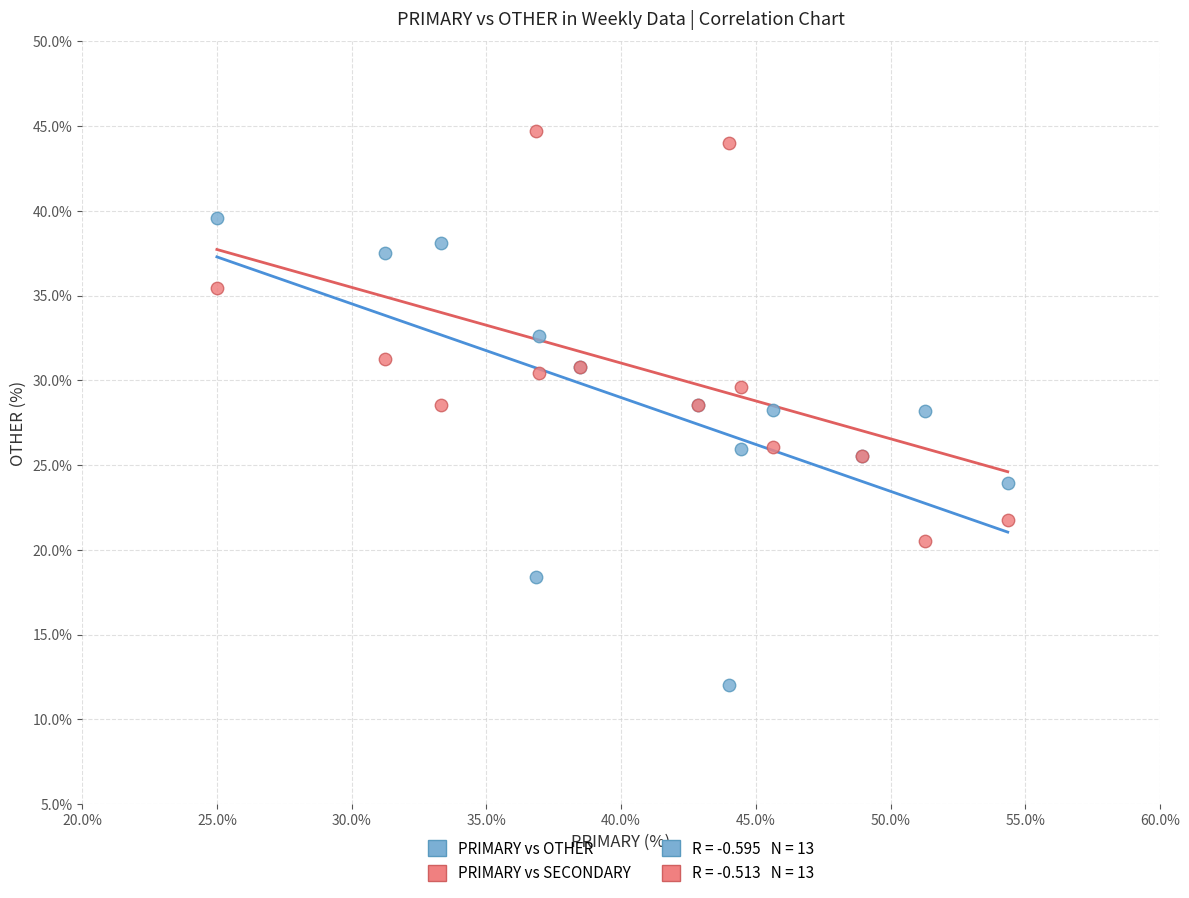

Which series reaches the maximum Y coordinate?

PRIMARY vs SECONDARY